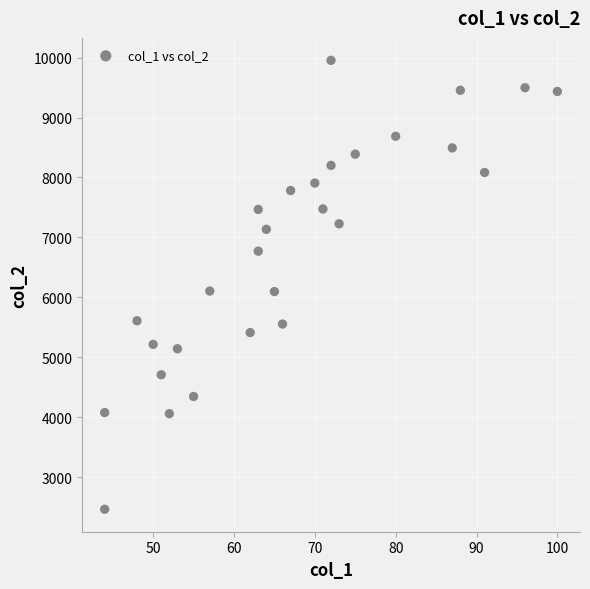

What is the range of Y values (max minus min)?

7490